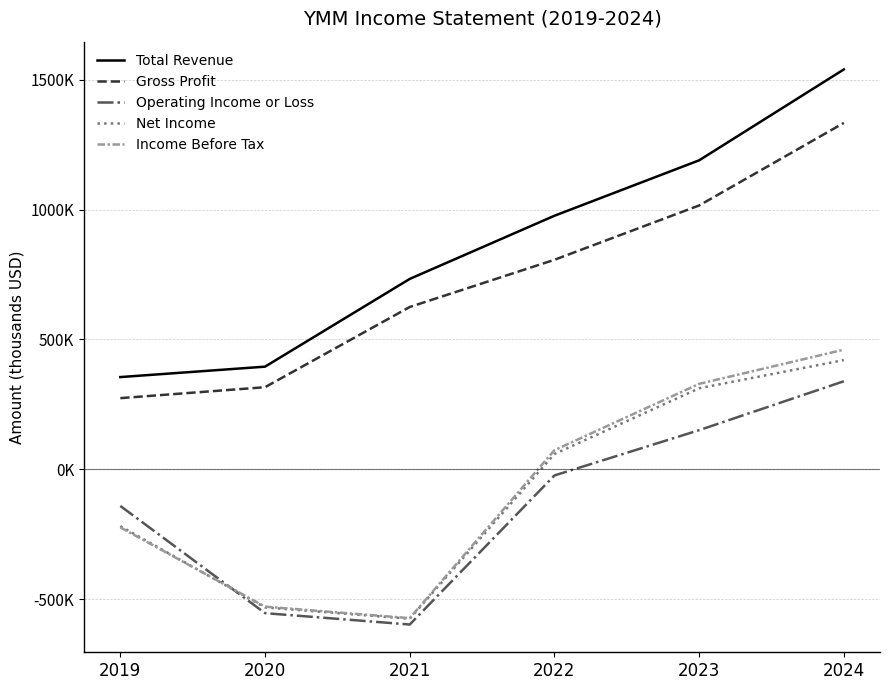

List the series in order of their peak value, highest first.

Total Revenue, Gross Profit, Income Before Tax, Net Income, Operating Income or Loss